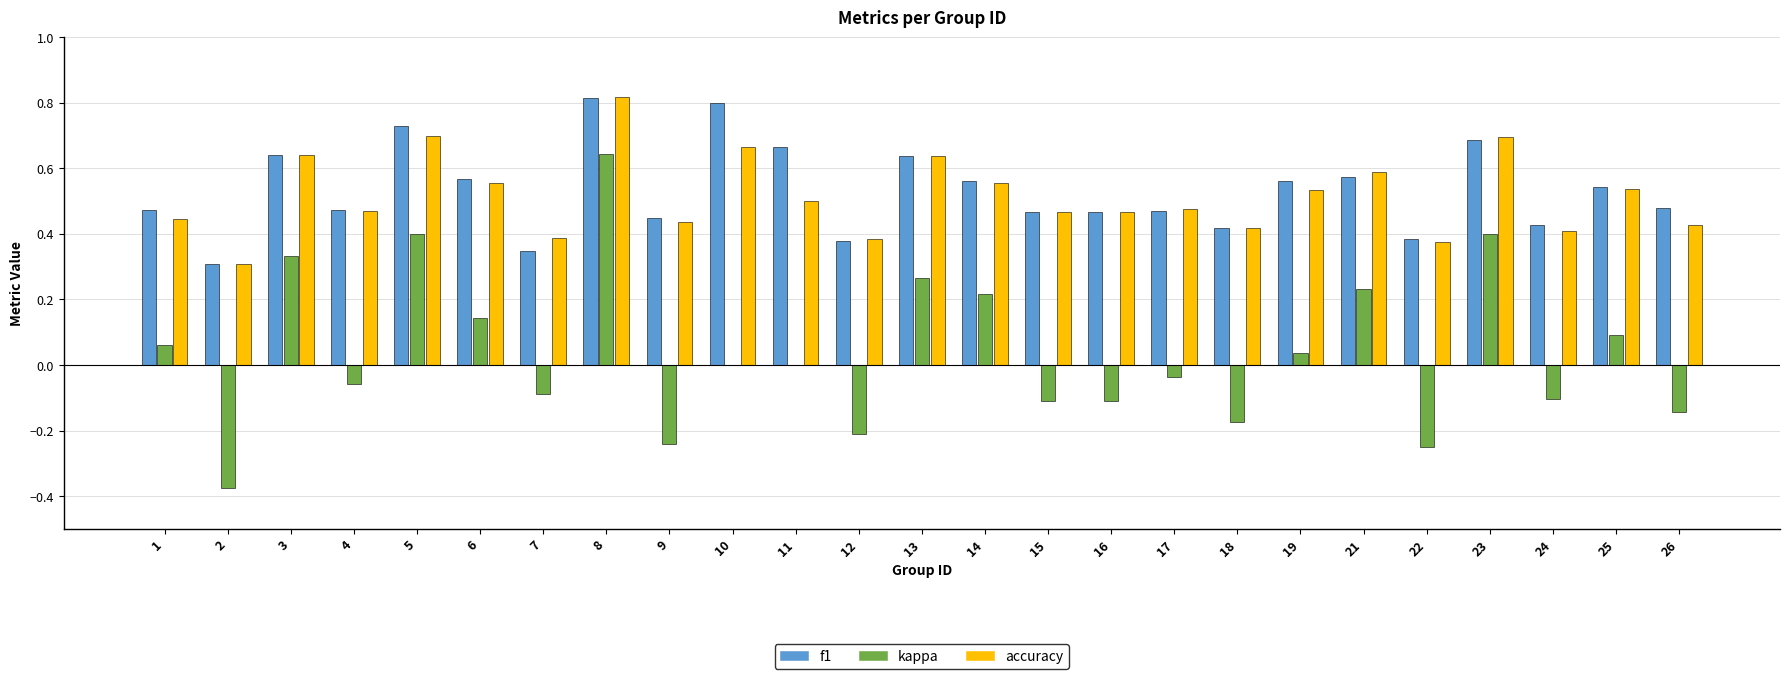

What value does the accuracy series have at 2?

0.3